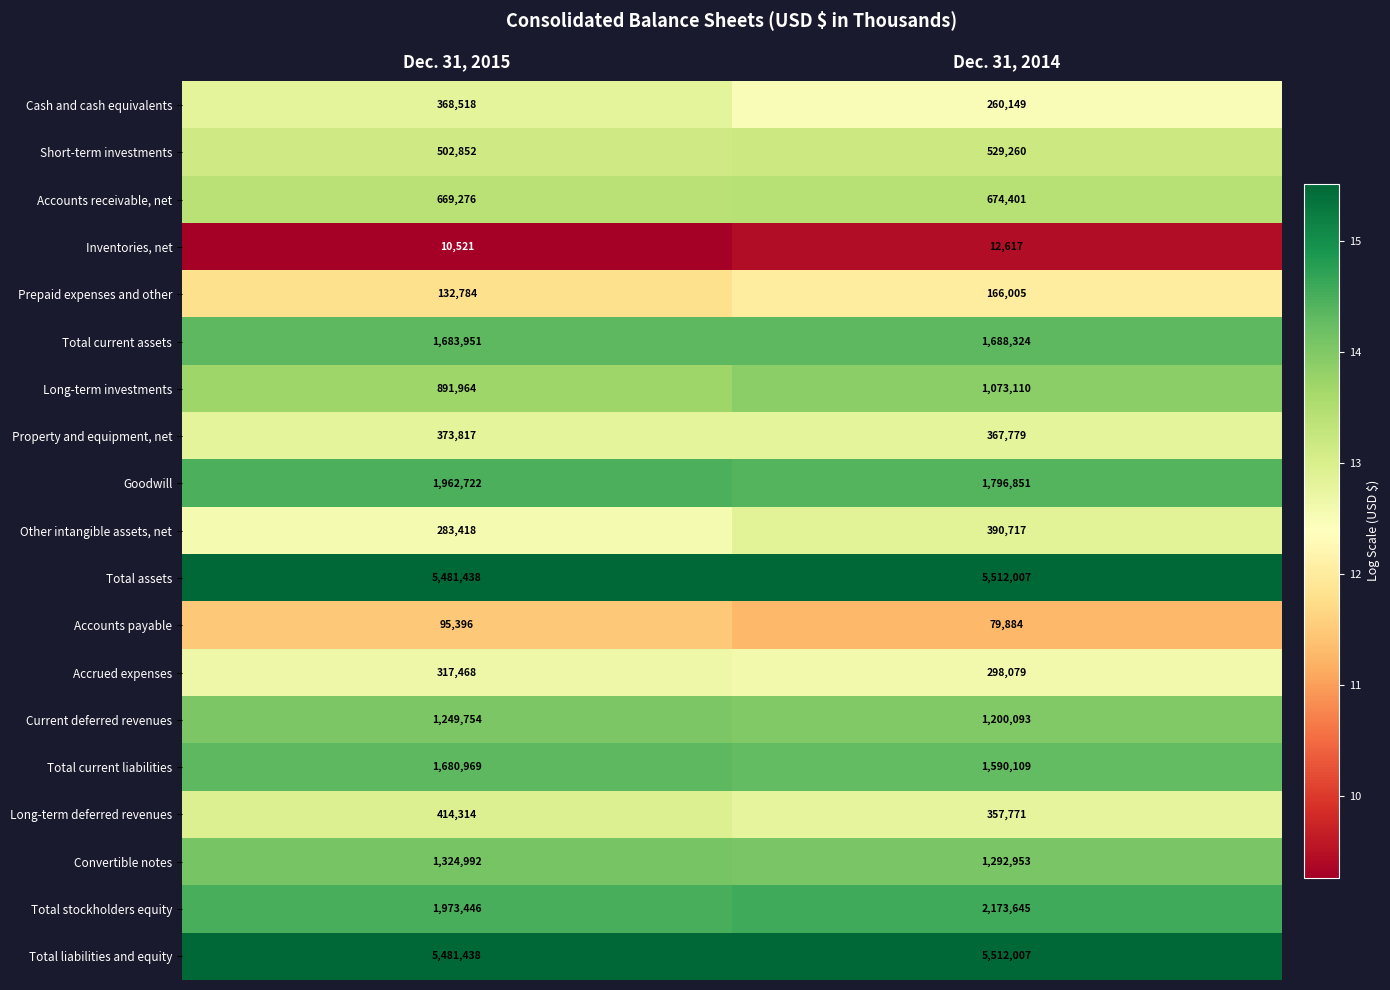

What is the sum of all Accounts receivable, net values?

1343677